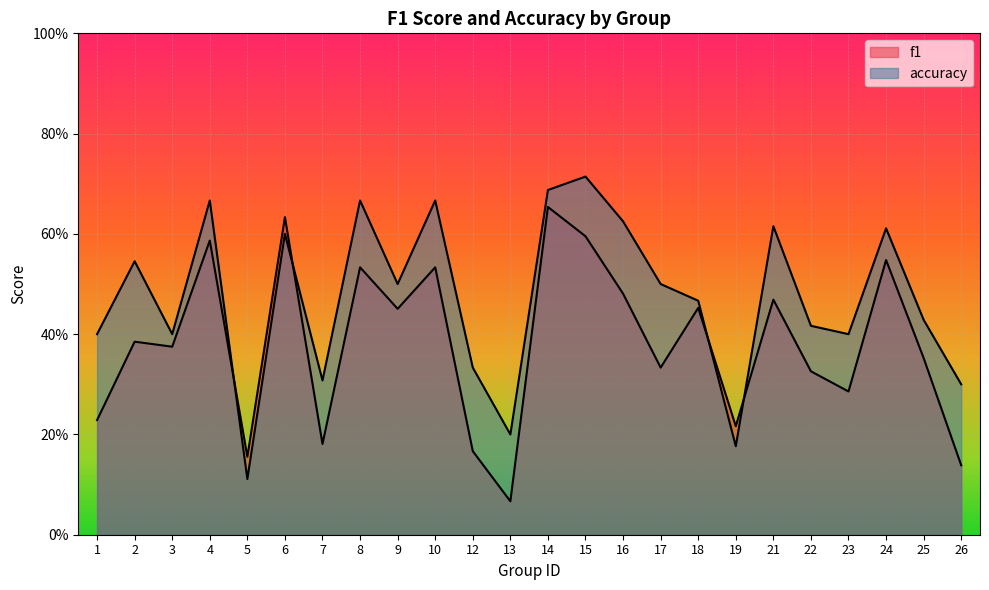

Is it true that f1 equals 0.2 at 19?

True